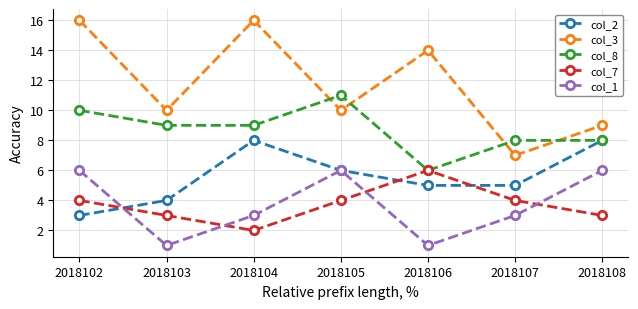

Reading left to right, extract all data points from this chart.

col_2: 2018102=3	2018103=4	2018104=8	2018105=6	2018106=5	2018107=5	2018108=8
col_3: 2018102=16	2018103=10	2018104=16	2018105=10	2018106=14	2018107=7	2018108=9
col_8: 2018102=10	2018103=9	2018104=9	2018105=11	2018106=6	2018107=8	2018108=8
col_7: 2018102=4	2018103=3	2018104=2	2018105=4	2018106=6	2018107=4	2018108=3
col_1: 2018102=6	2018103=1	2018104=3	2018105=6	2018106=1	2018107=3	2018108=6